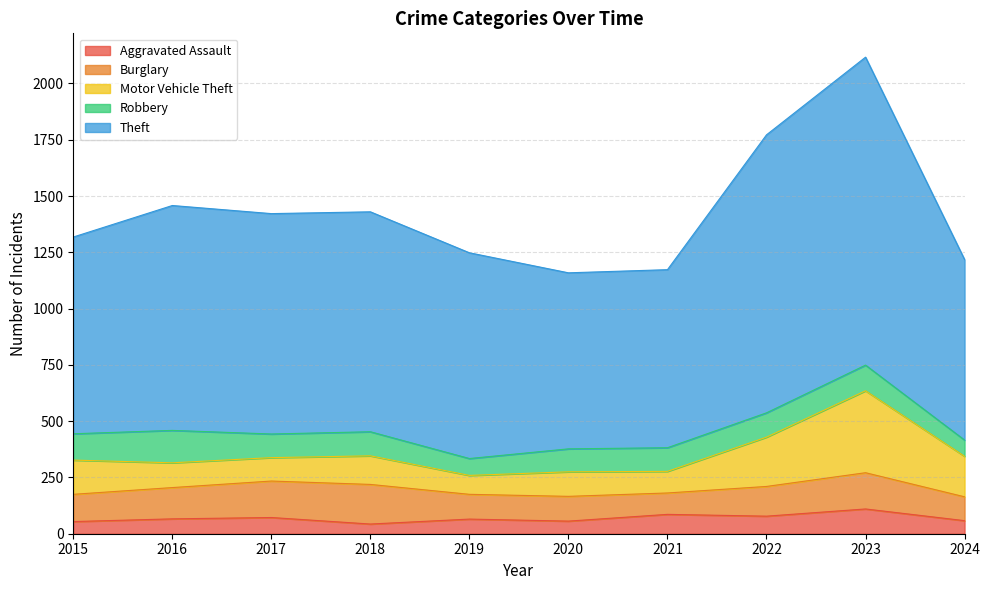

What are all the series names shown in the legend?

Aggravated Assault, Burglary, Motor Vehicle Theft, Robbery, Theft